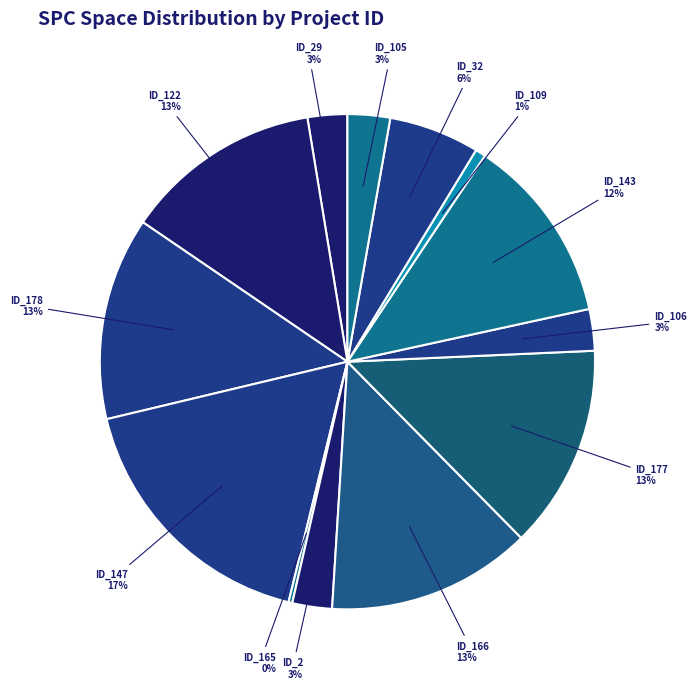

What percentage is the ID_147 slice, to the nearest percent?

17%